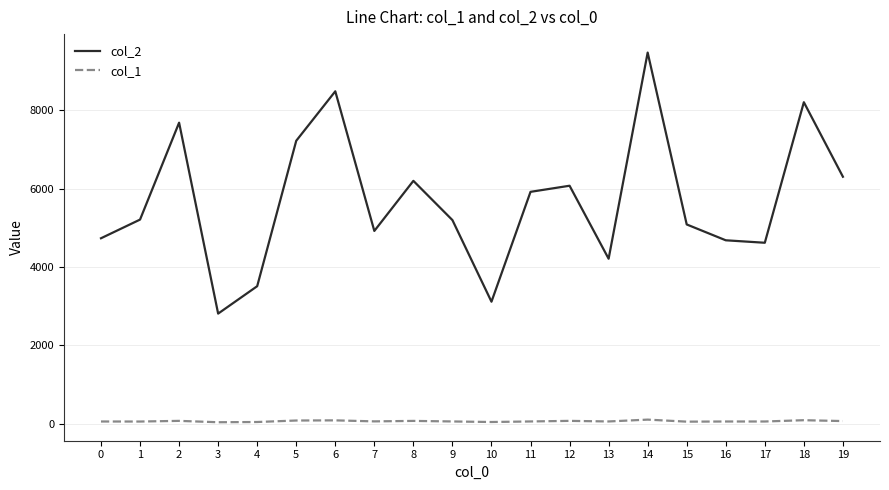

The value of col_2 at 4 is 3510. True or false?

True